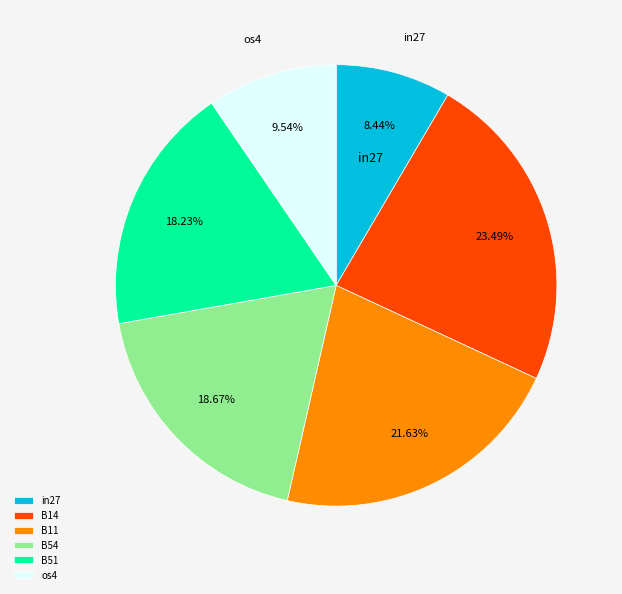

Approximately how many times larger is the value at B54 compared to B14?

0.8